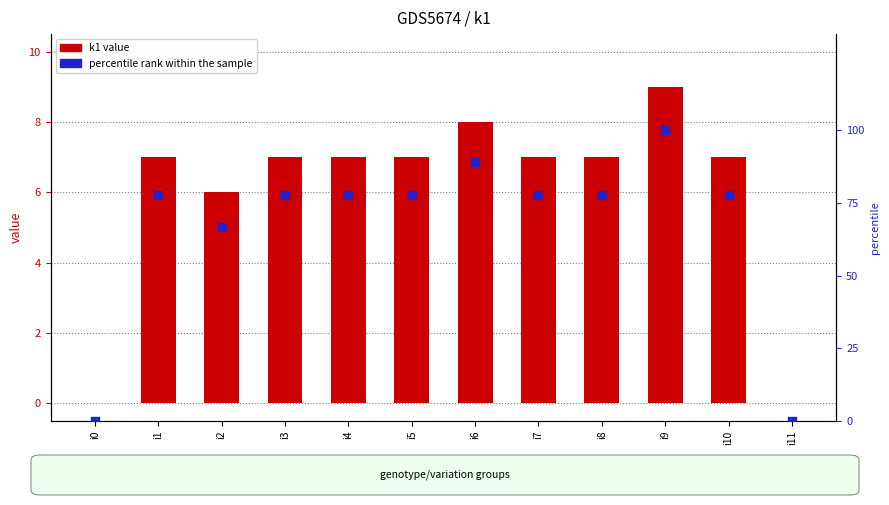

Which series contains the lowest Y value?

k1 value